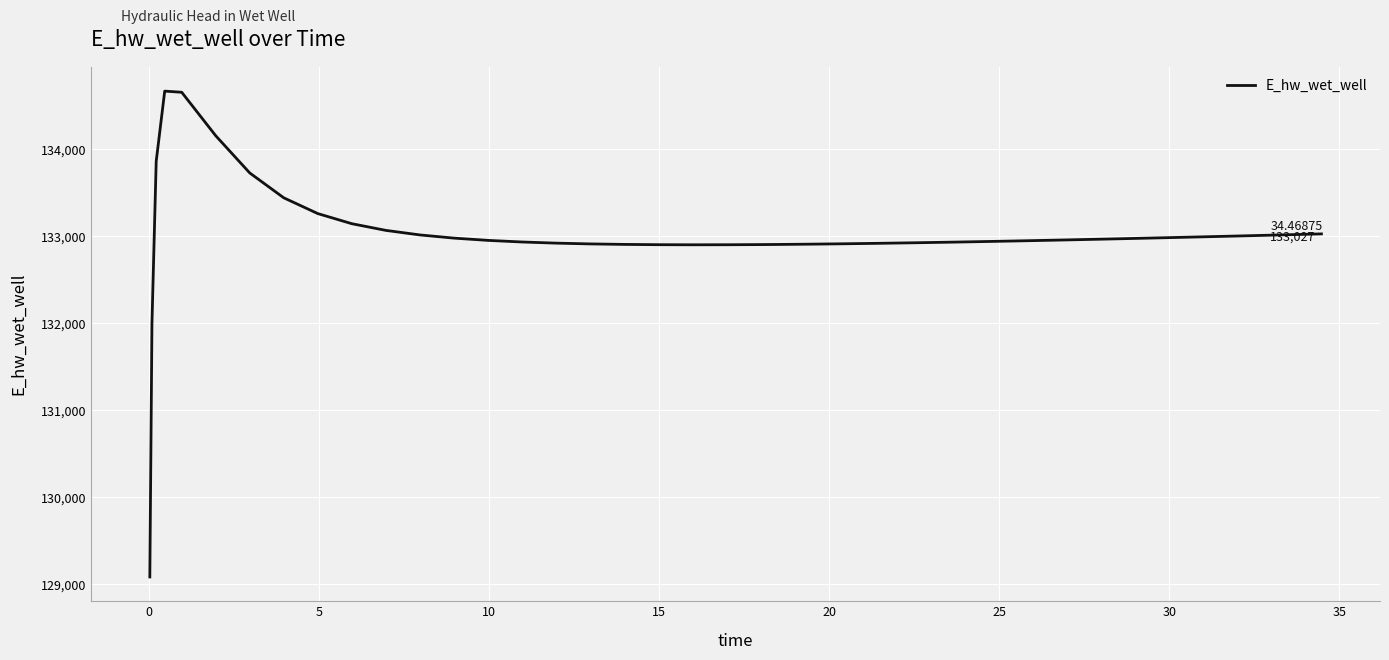

How many lines are shown in the chart?

1